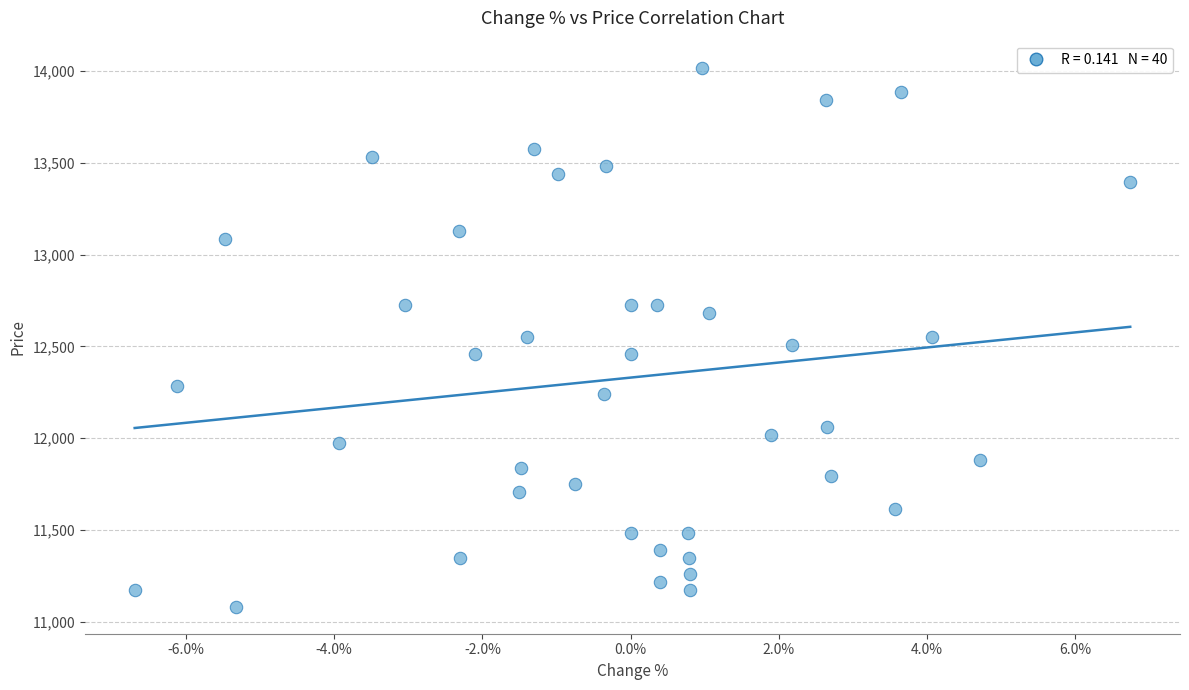

What is the range of Y values (max minus min)?

2937.3